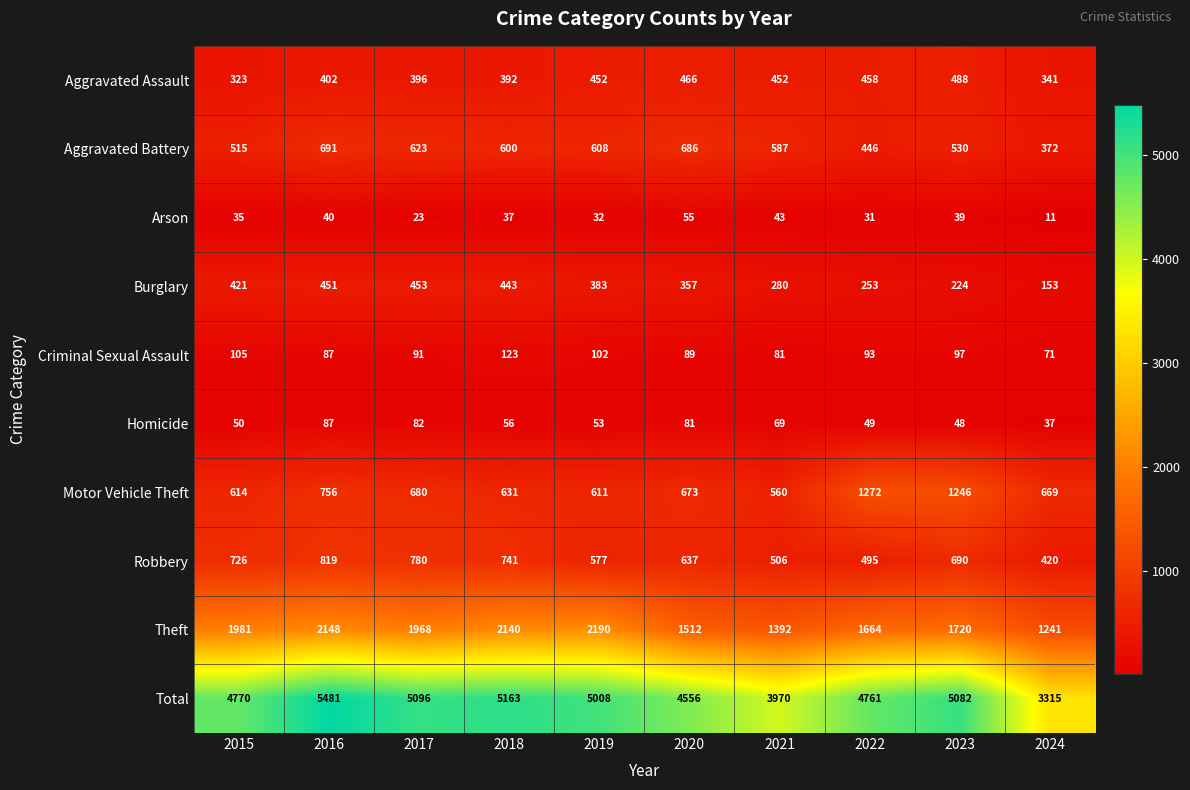

What is the sum of the Burglary values at 2020 and 2019?

740